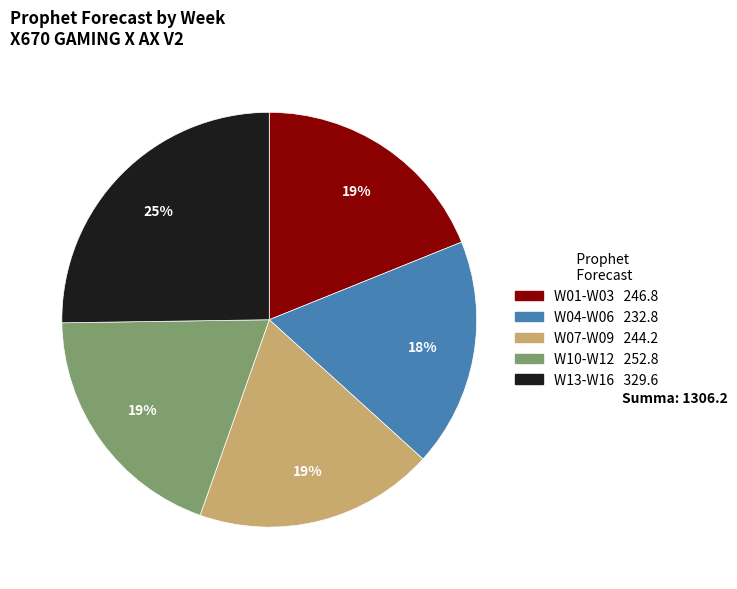

Is there a majority slice in this chart?

No